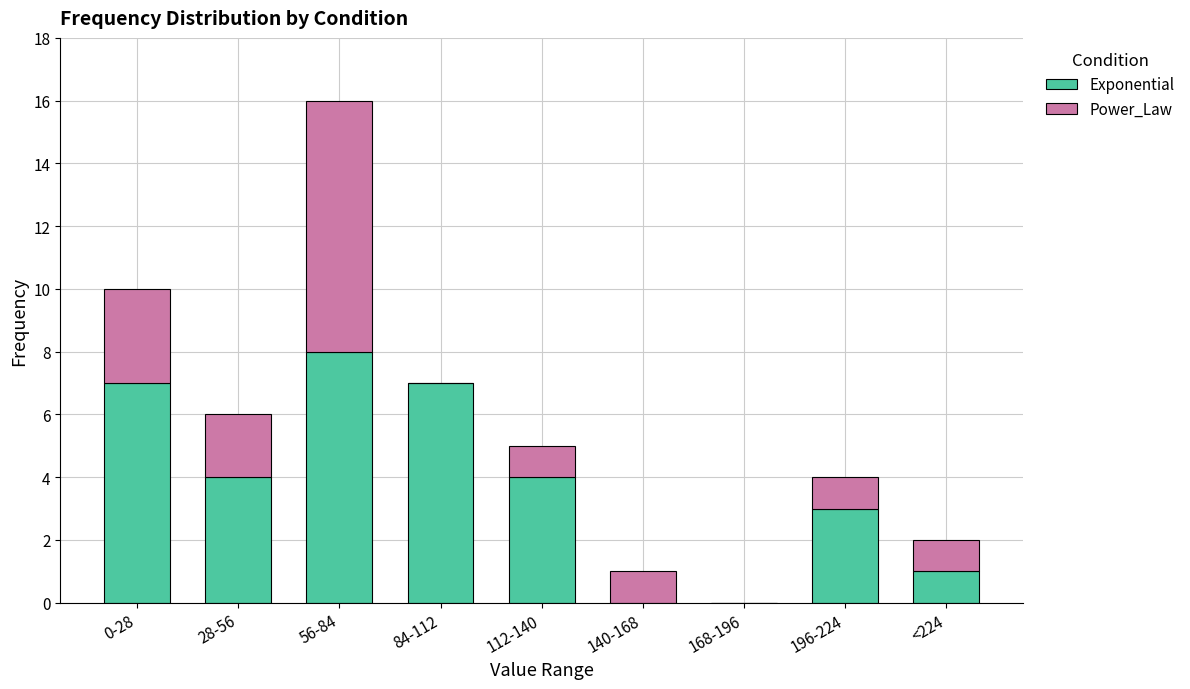

Reading right to left, what are the values for Exponential?

<224=1	196-224=3	168-196=0	140-168=0	112-140=4	84-112=7	56-84=8	28-56=4	0-28=7